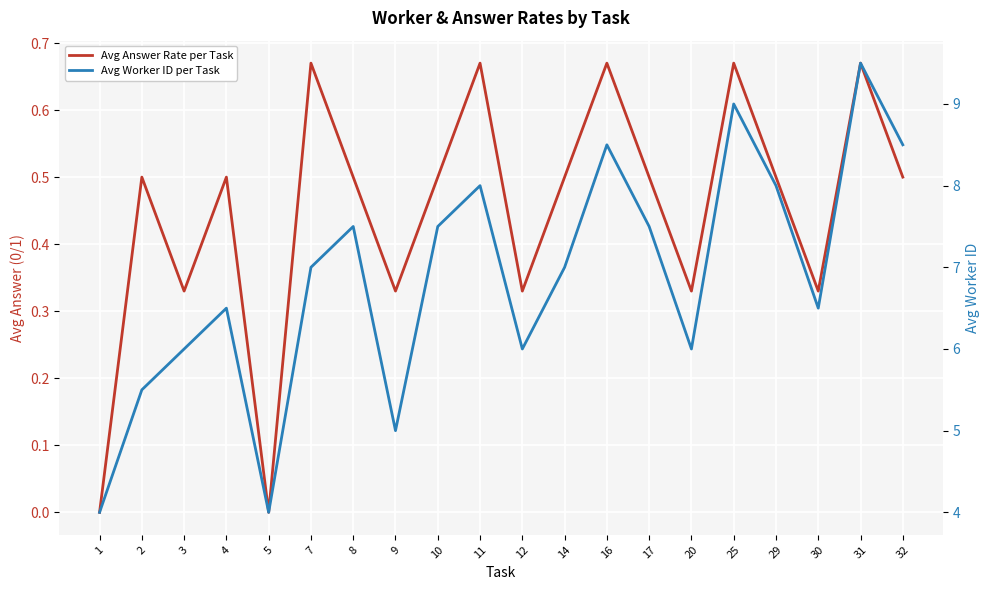

True or false: Avg Worker ID per Task and Avg Answer Rate per Task cross at least once.

False